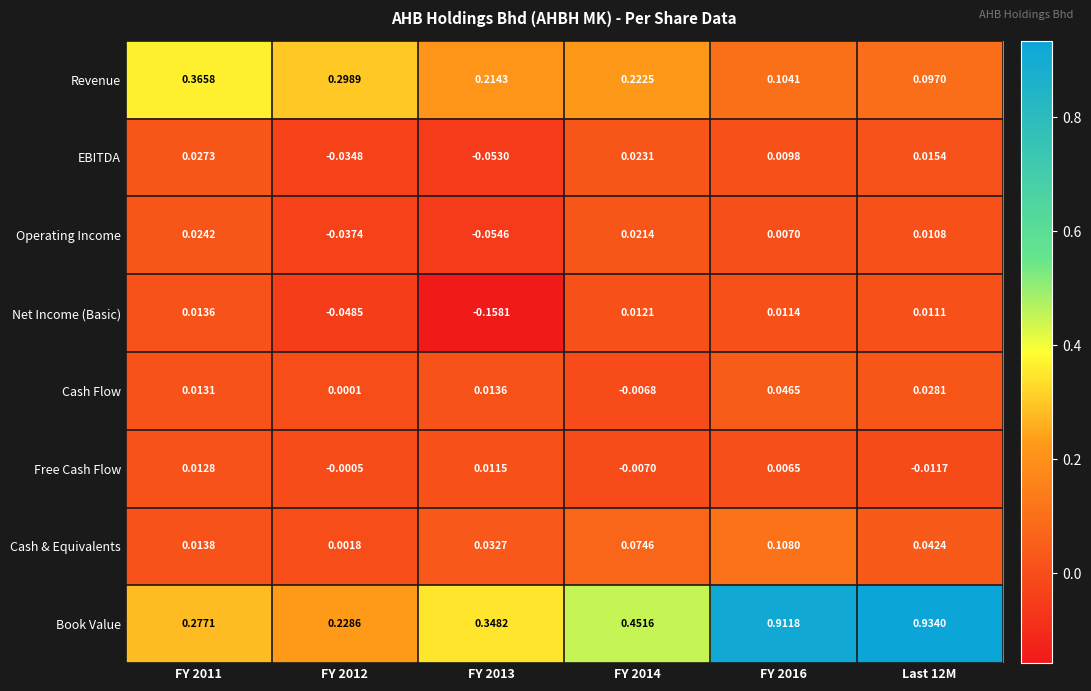

At which category is the sum across all series the highest?

FY 2016